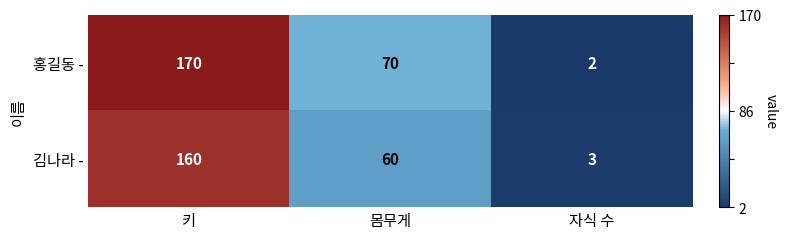

True or false: 홍길동 - has a value of 170 at 키.

True